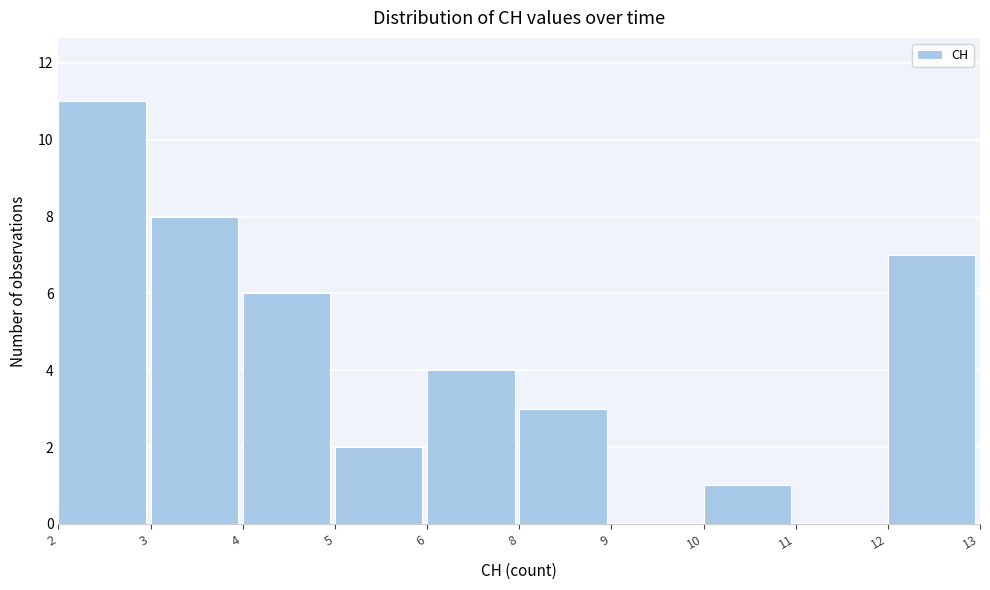

Reading left to right, transcribe all the data shown in this chart.

2=11	3=8	4=6	5=2	6=4	8=3	9=0	10=1	11=0	12=7